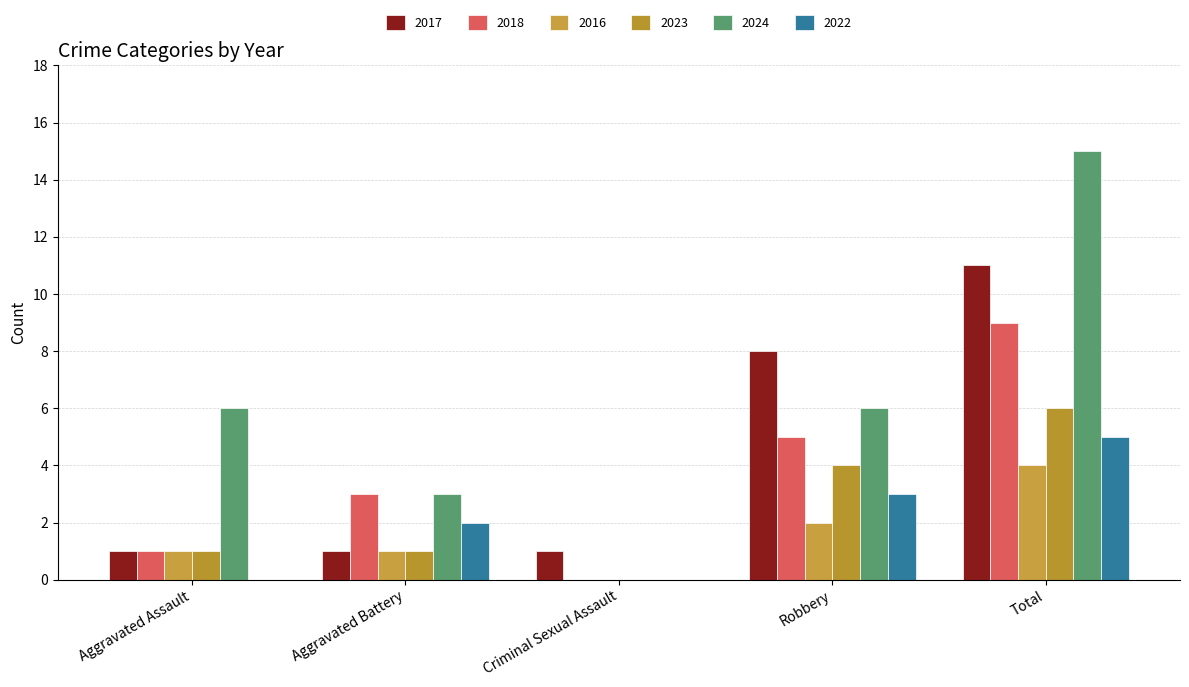

Where does the 2024 series first go above 6?

Total